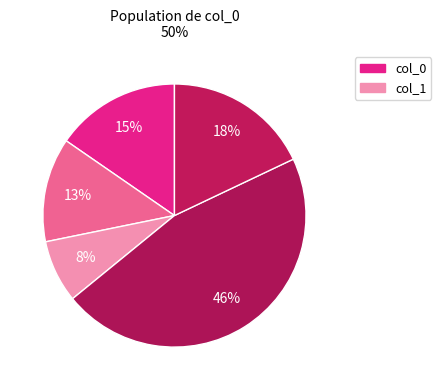

Count the number of slices in the pie.

5